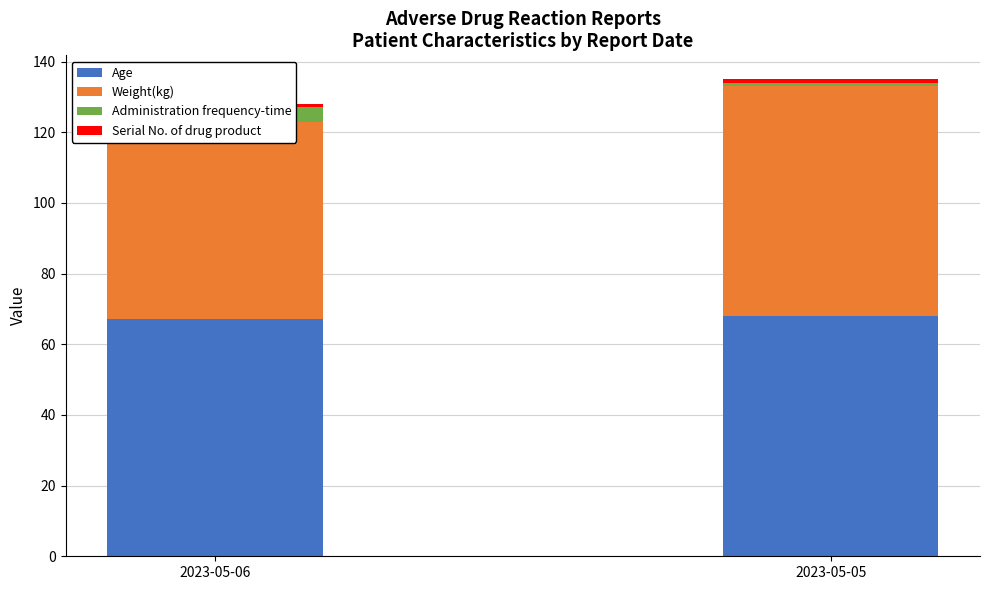

What is the maximum value for Weight(kg)?

65